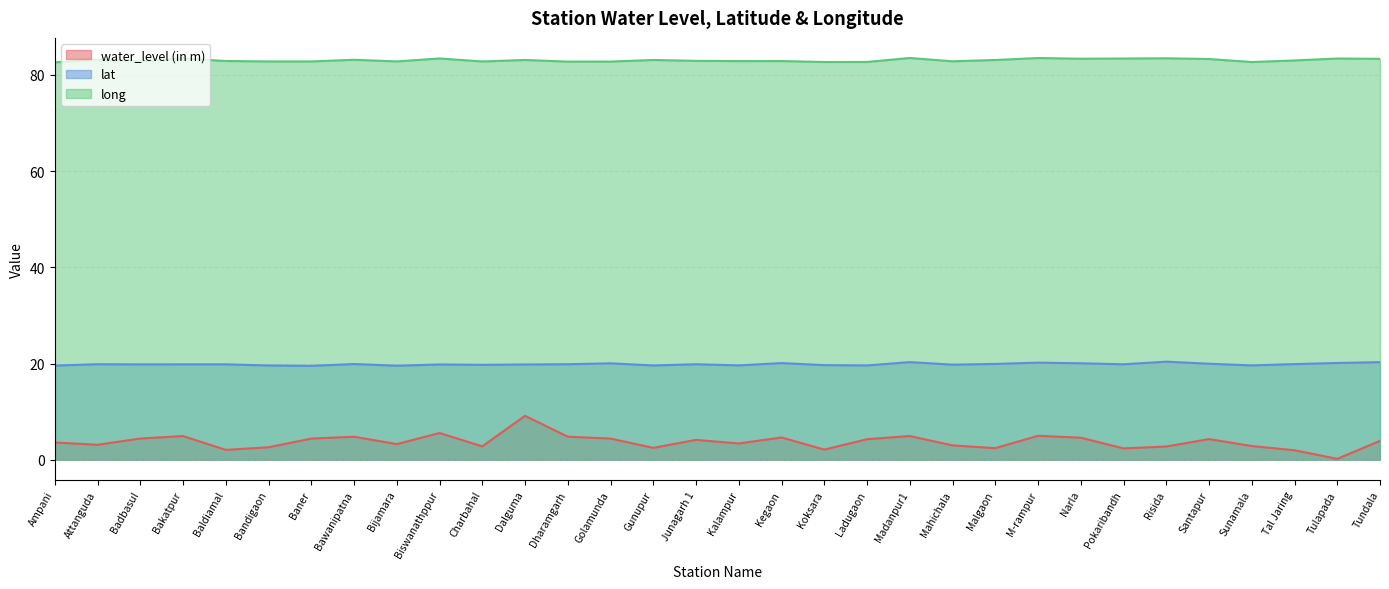

True or false: water_level (in m) and long intersect in this chart.

False